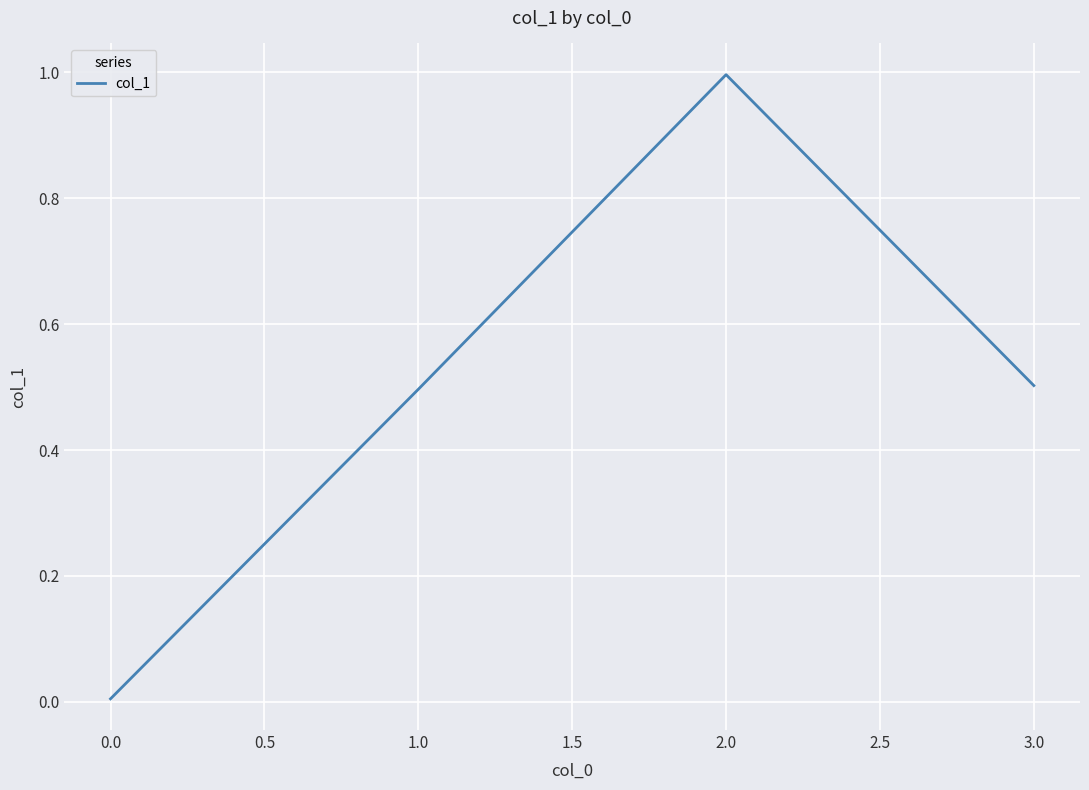

What is the difference between the second highest and minimum values?

0.5